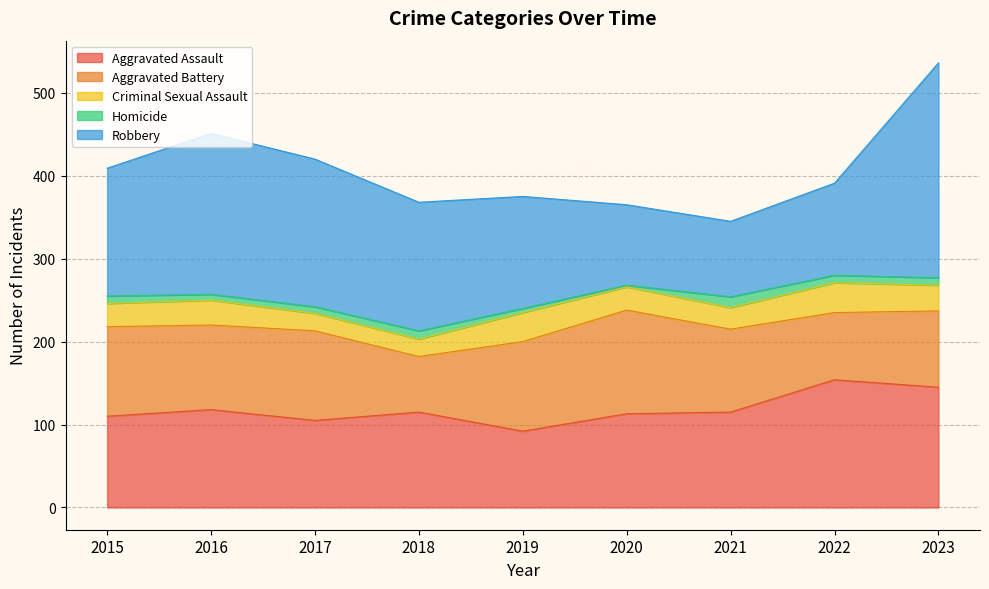

How many intersections are there between Aggravated Assault and Robbery?

2